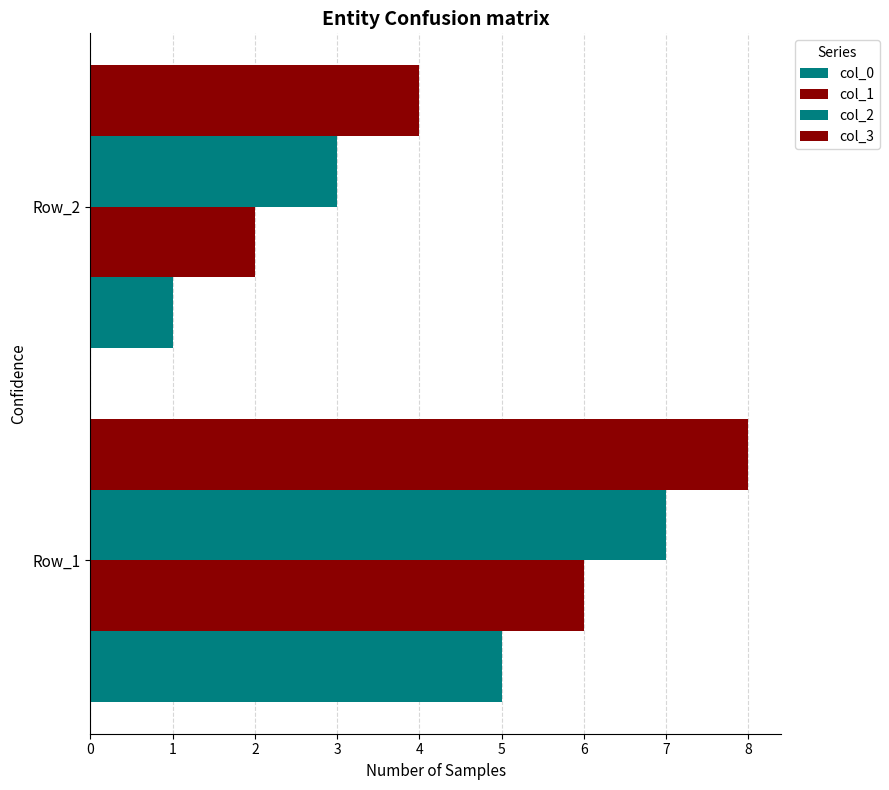

How many values in the col_1 series are below 6?

1